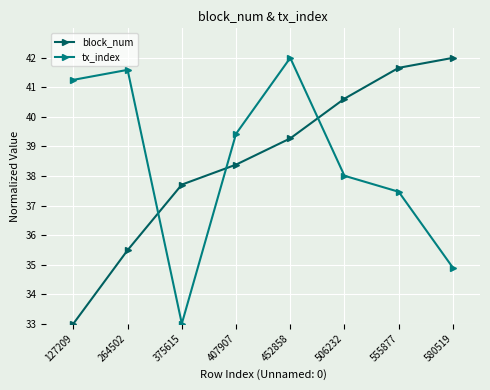

How many times do tx_index and block_num cross each other?

3